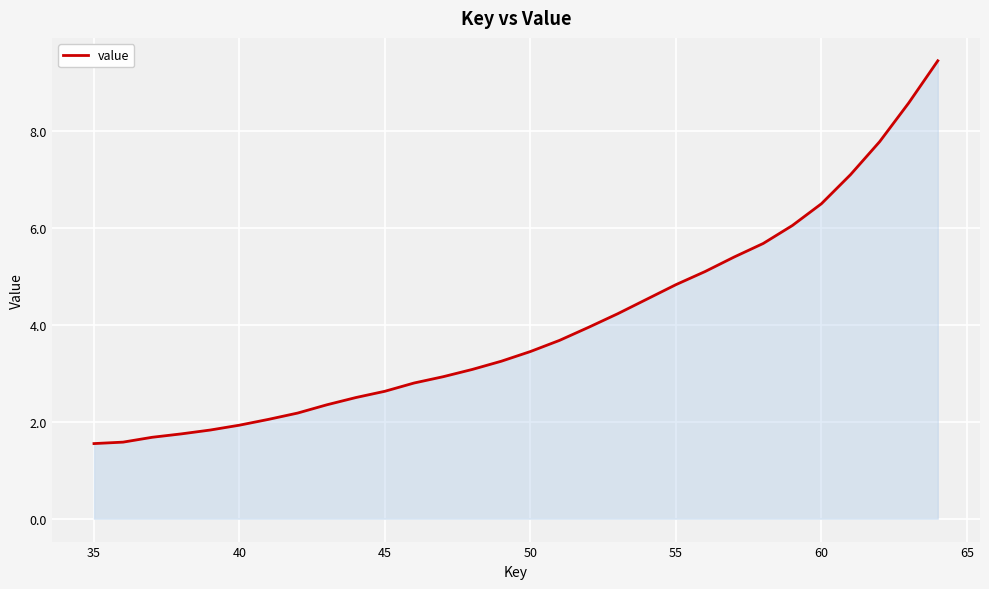

What is the minimum value shown in the chart?

1.6